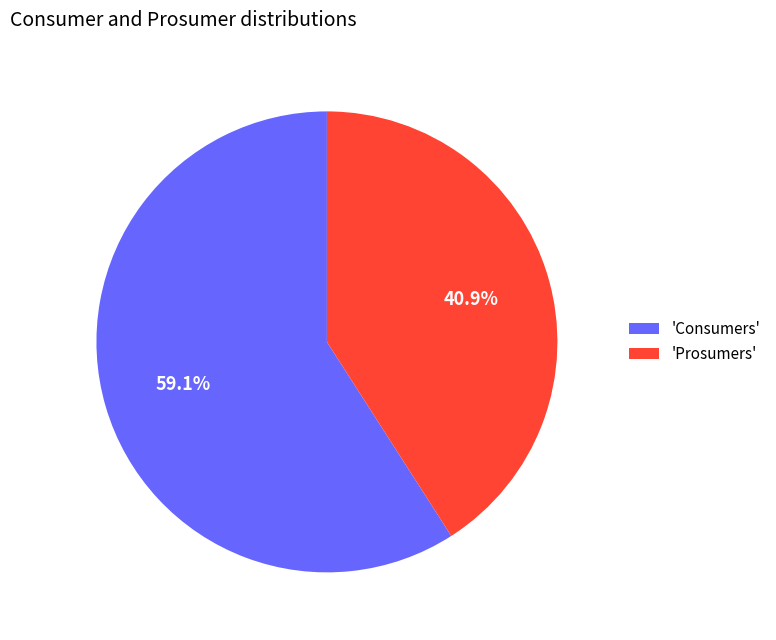

Which category has the biggest portion of the pie?

'Consumers'